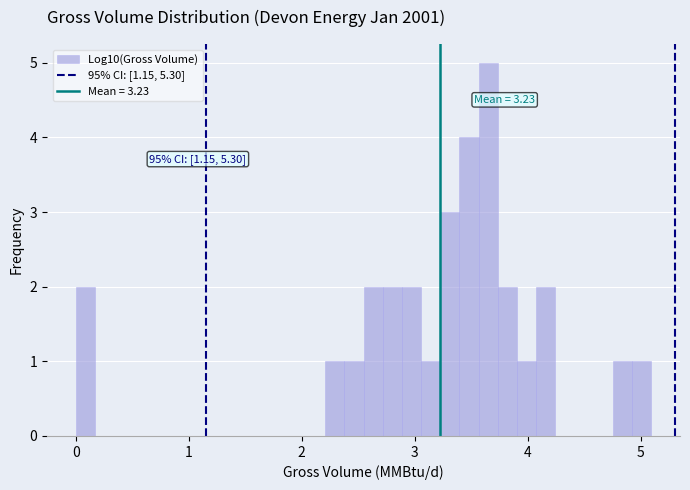

Read against the x-axis, roughly where is the centre of the tallest bar?

3.7